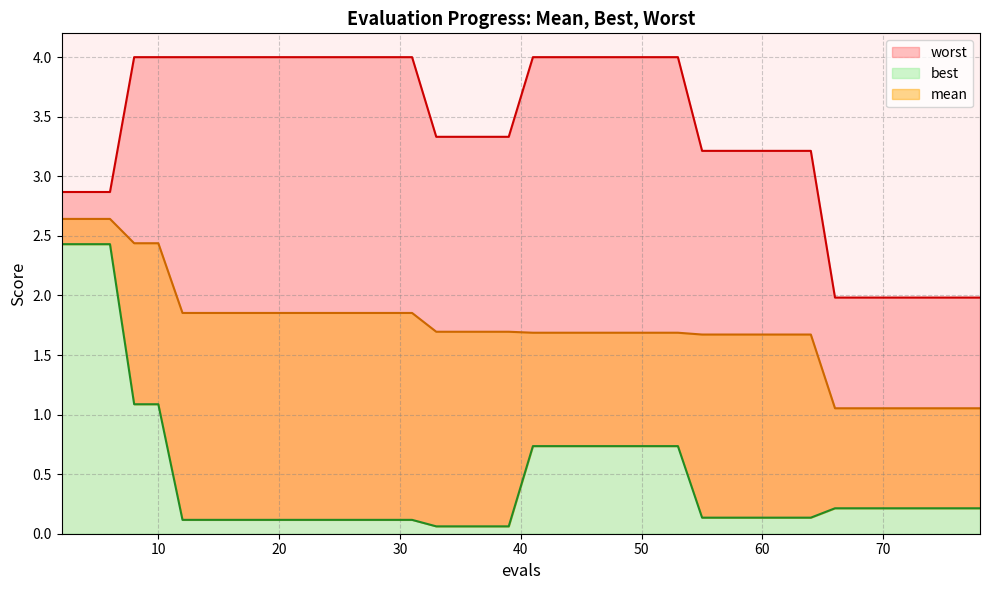

Is it true that best equals 0.1 at 12?

True